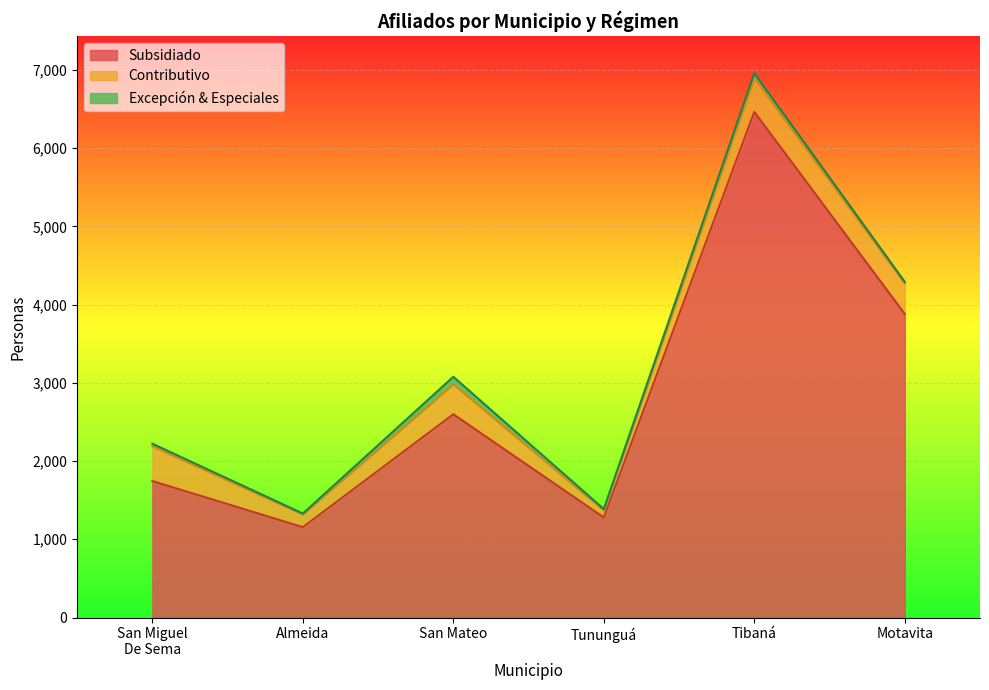

Which series has the largest total across all categories?

Subsidiado